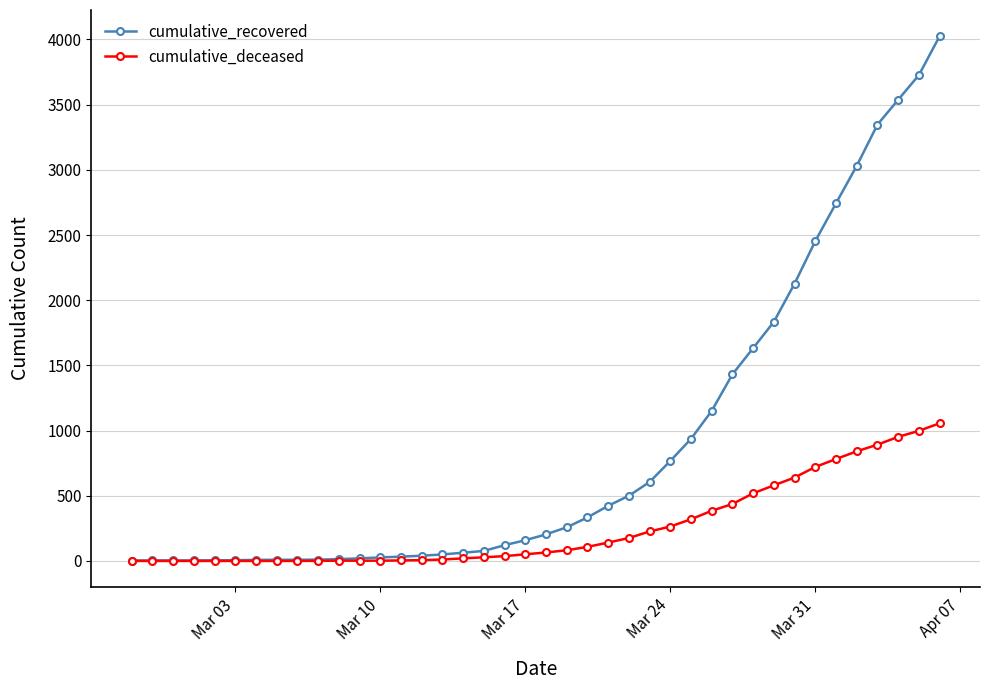

Which series has the largest total across all categories?

cumulative_recovered